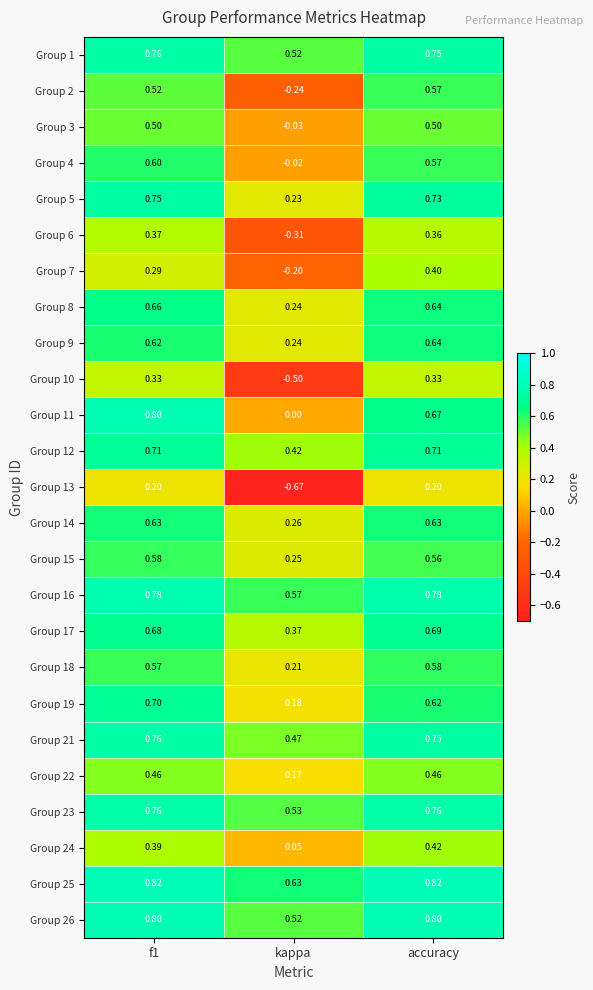

At which label is Group 1 closest to 0?

kappa